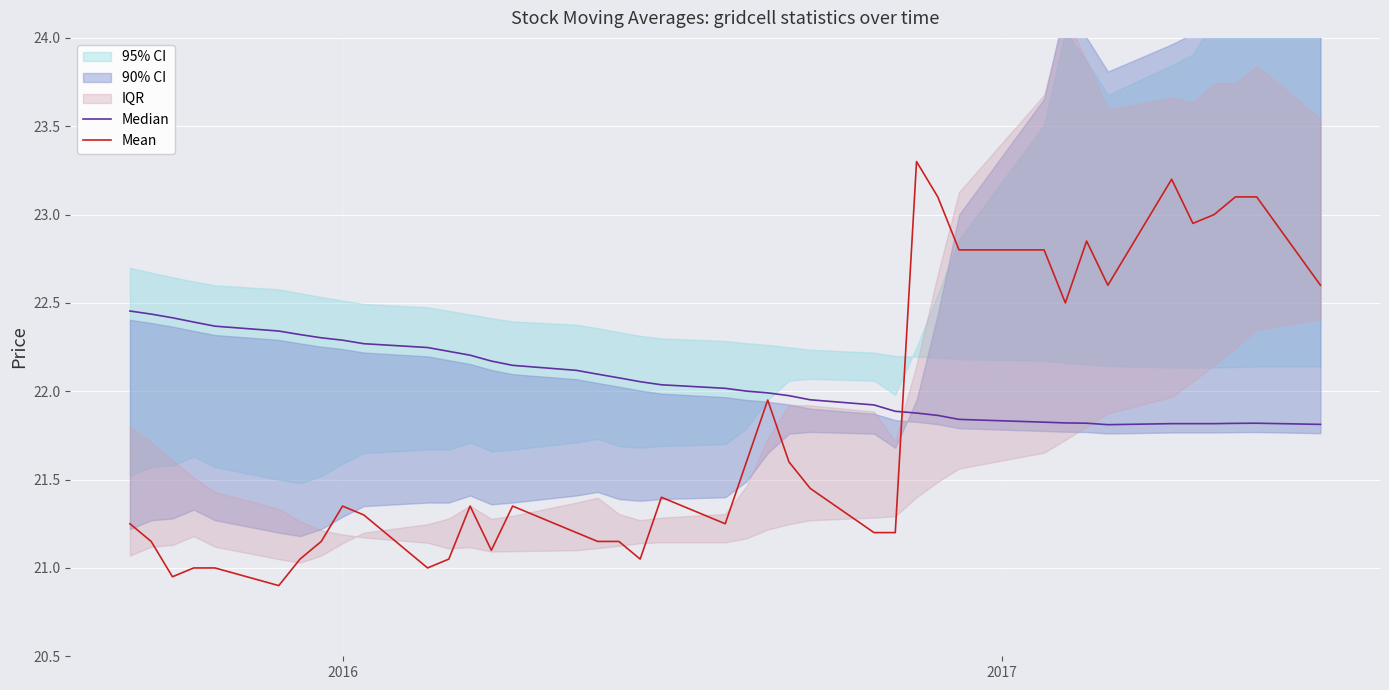

How many interior local peaks does the Mean series have?

8